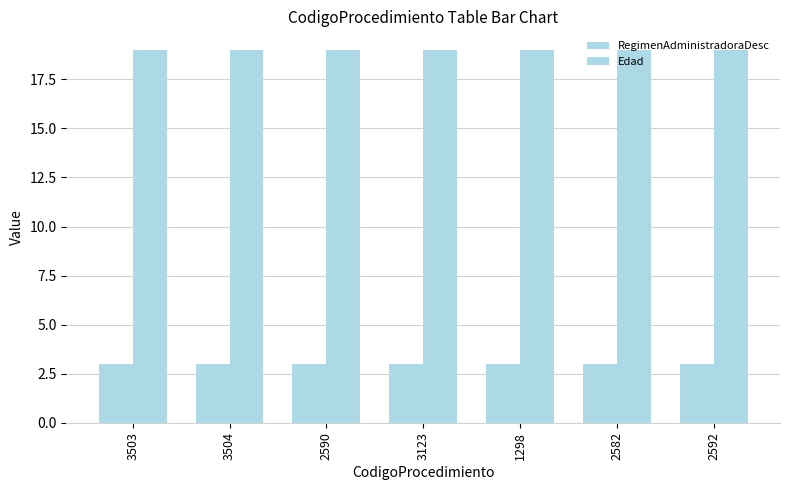

Count the number of data series in this chart.

2